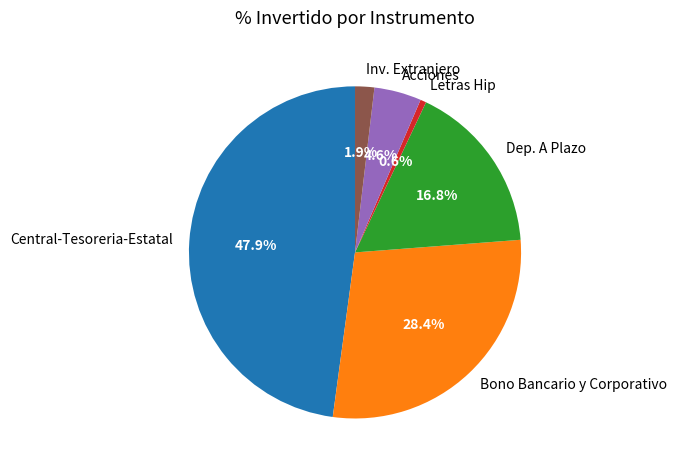

To the nearest percent, what is the average slice percentage?

17%